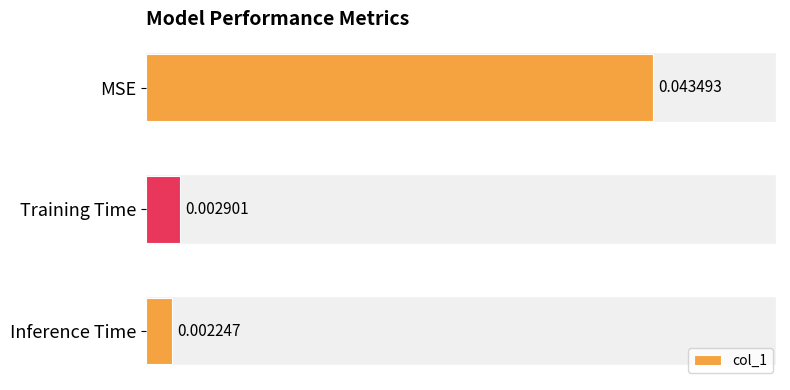

At which category does the chart reach its peak across all series?

MSE